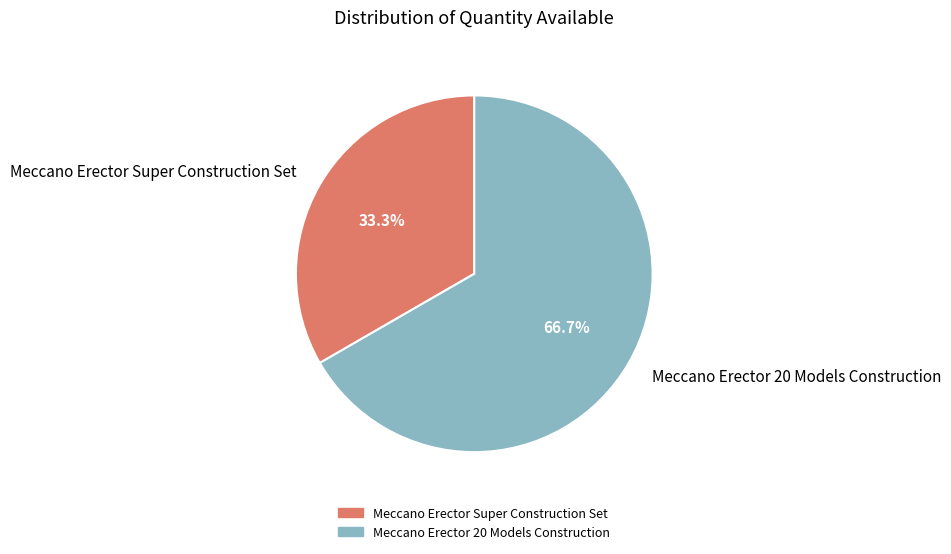

To the nearest percent, what percentage of the pie is Meccano Erector 20 Models Construction?

67%